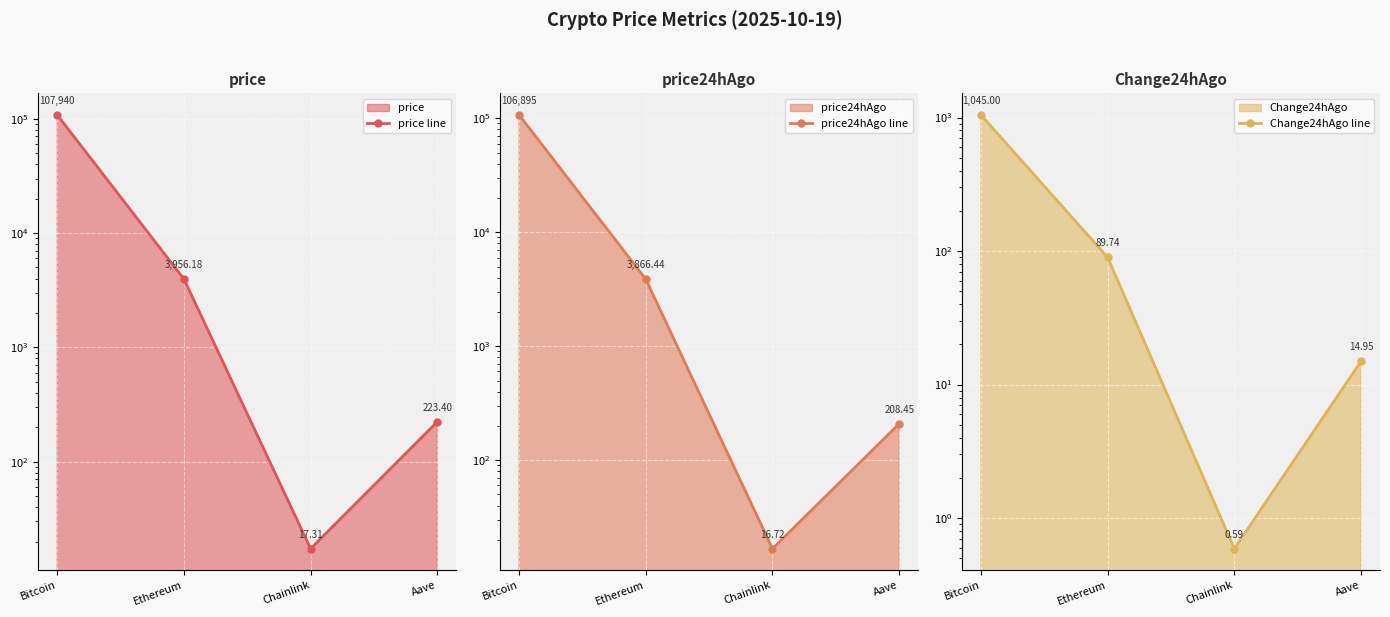

Does the chart display data point markers on the line(s)?

Yes